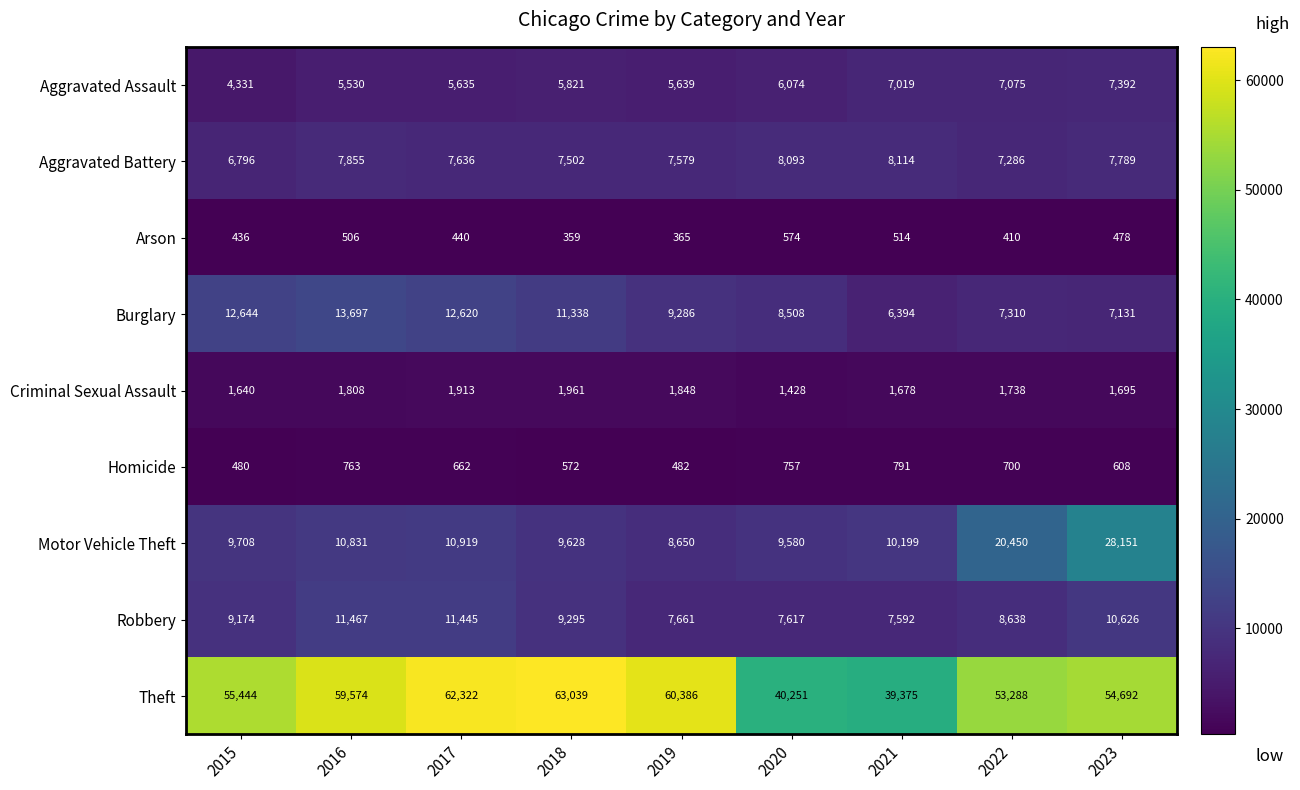

What is the difference between the maximum and minimum values in the Theft series?

23664